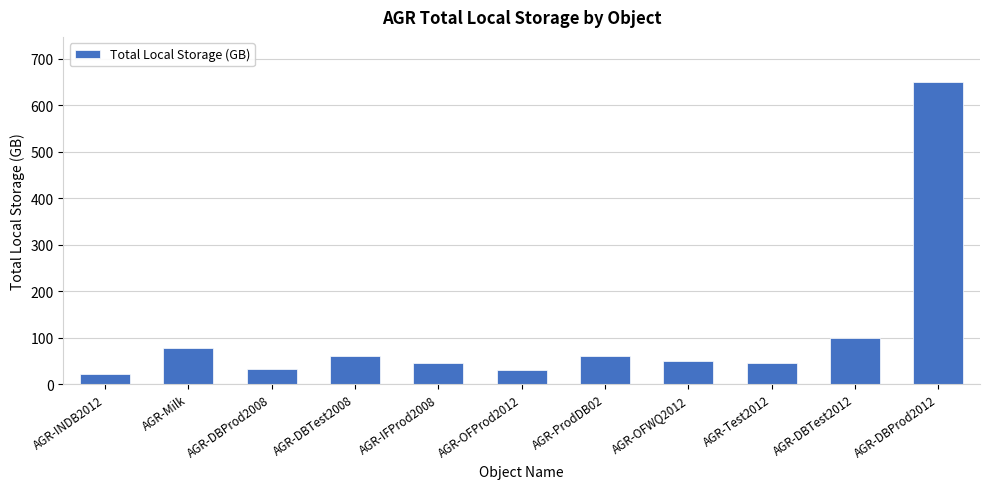

The value at AGR-ProdDB02 is 98.5. True or false?

False